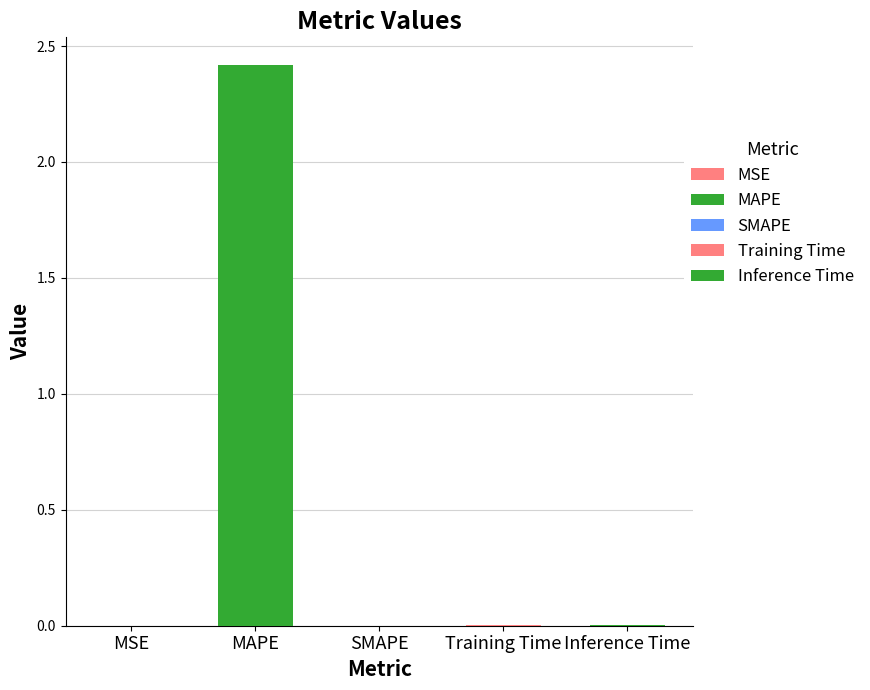

The value at MAPE is 3.5. True or false?

False